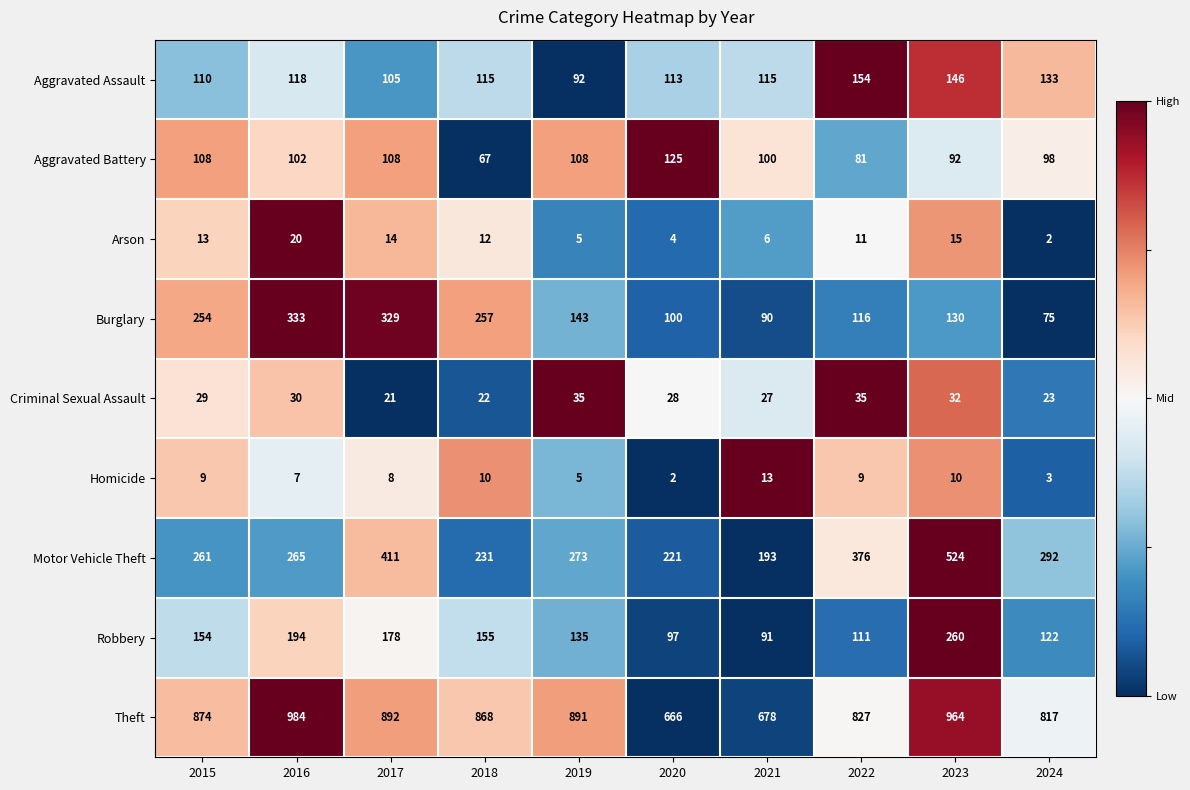

What is the difference between the maximum and second lowest values in the Arson series?

16